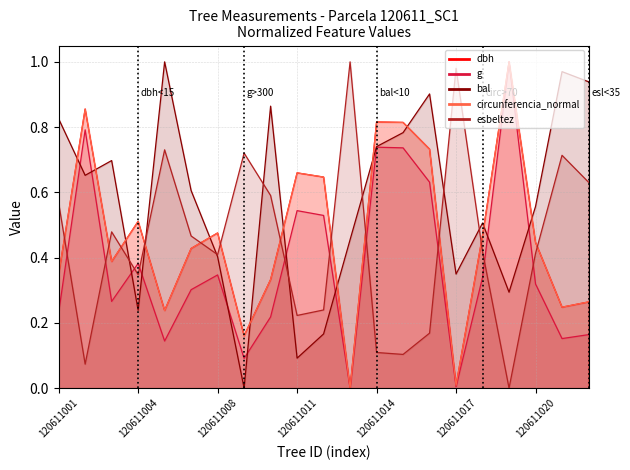

Rank the series by their maximum value, from highest to lowest.

g, circunferencia_normal, esbeltez, dbh, bal